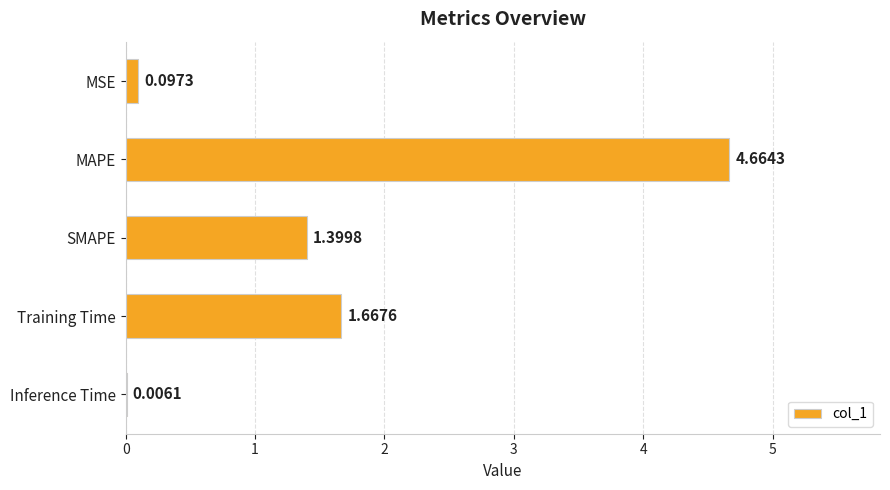

Does the chart contain stacked bars?

No